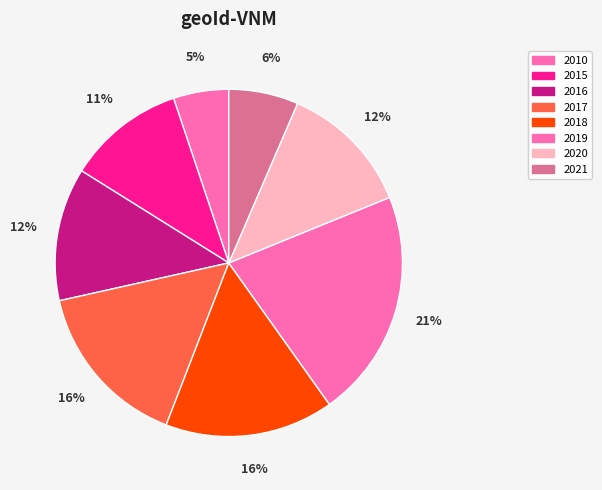

Count the number of slices in the pie.

8